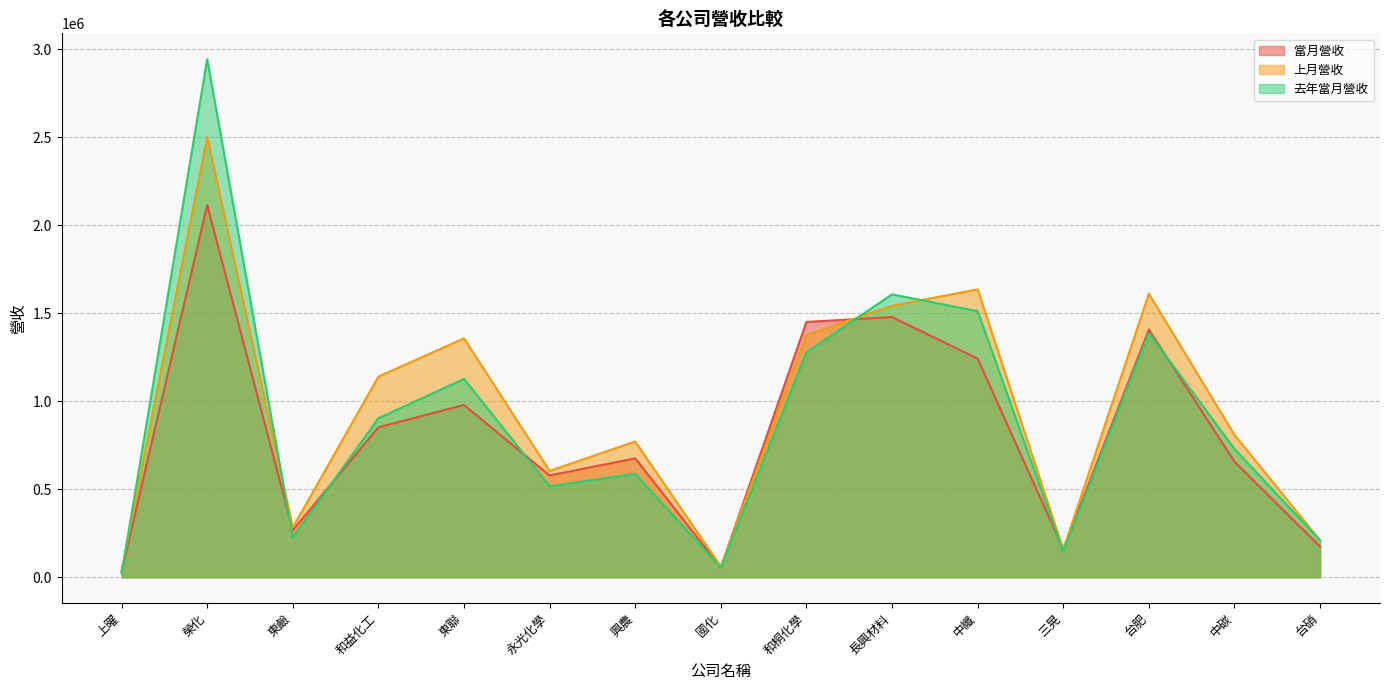

Is the value of 當月營收 at 長興材料 greater than the value of 上月營收 at 東聯?

Yes